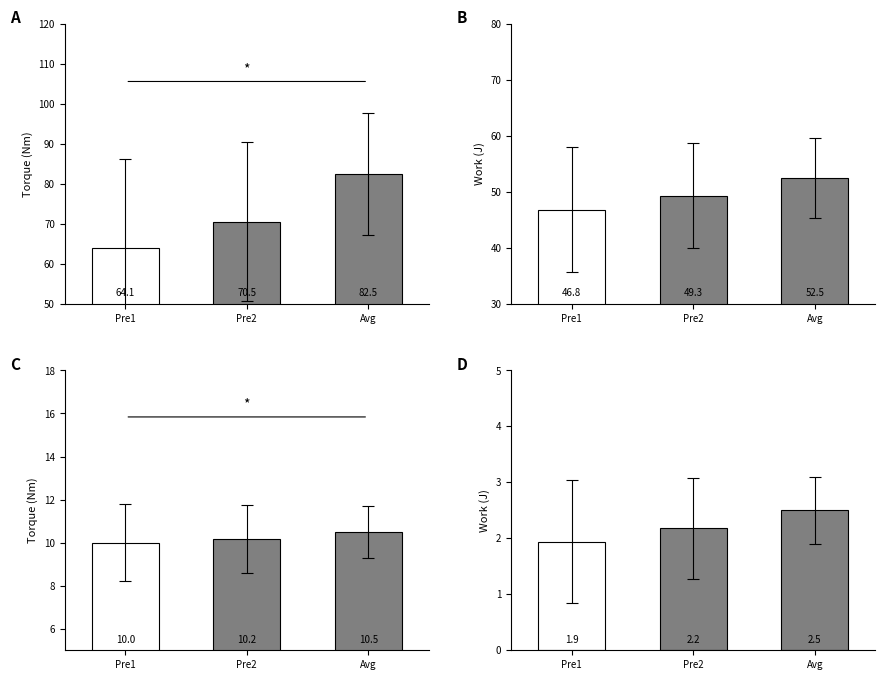

What is the average value of the frugal series?

10.2